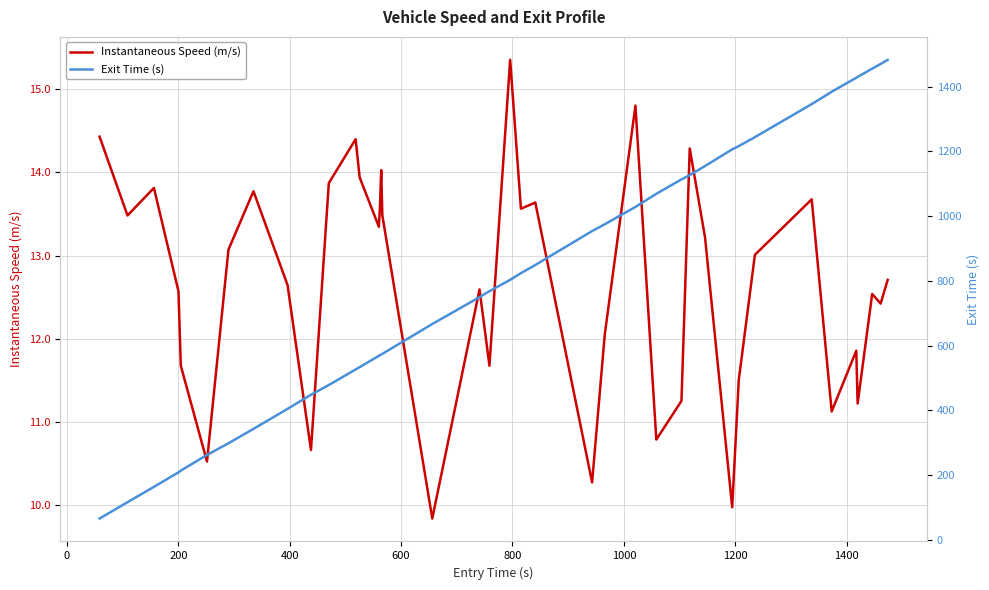

What is the highest value of the Instantaneous Speed (m/s) series?

15.4